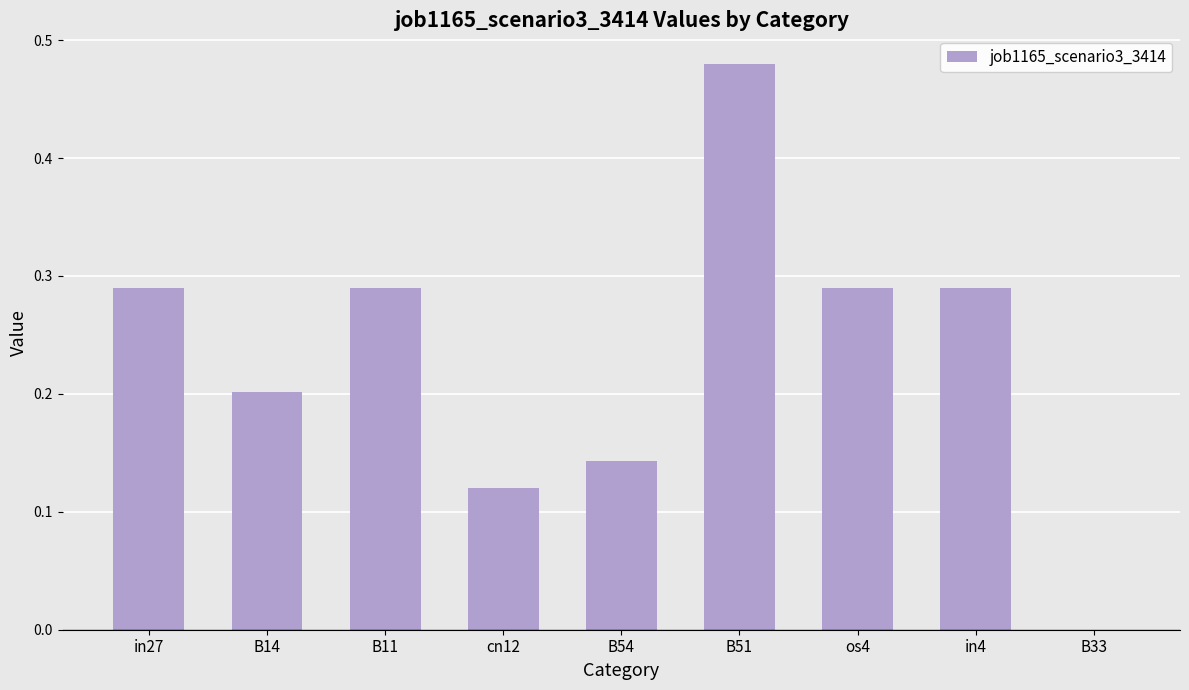

Which has a higher value, B11 or B51?

B51